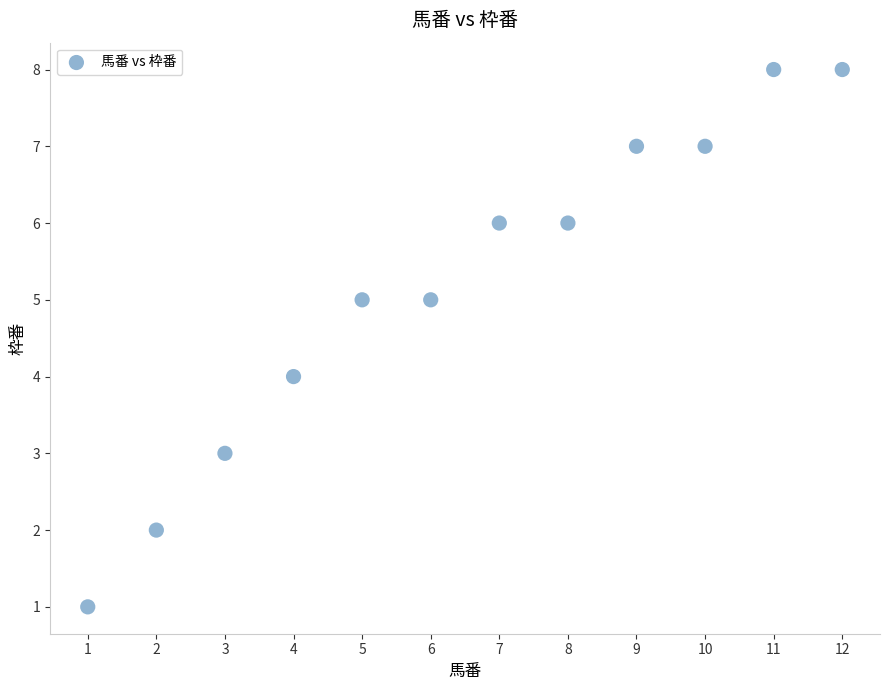

What is the average X value?

6